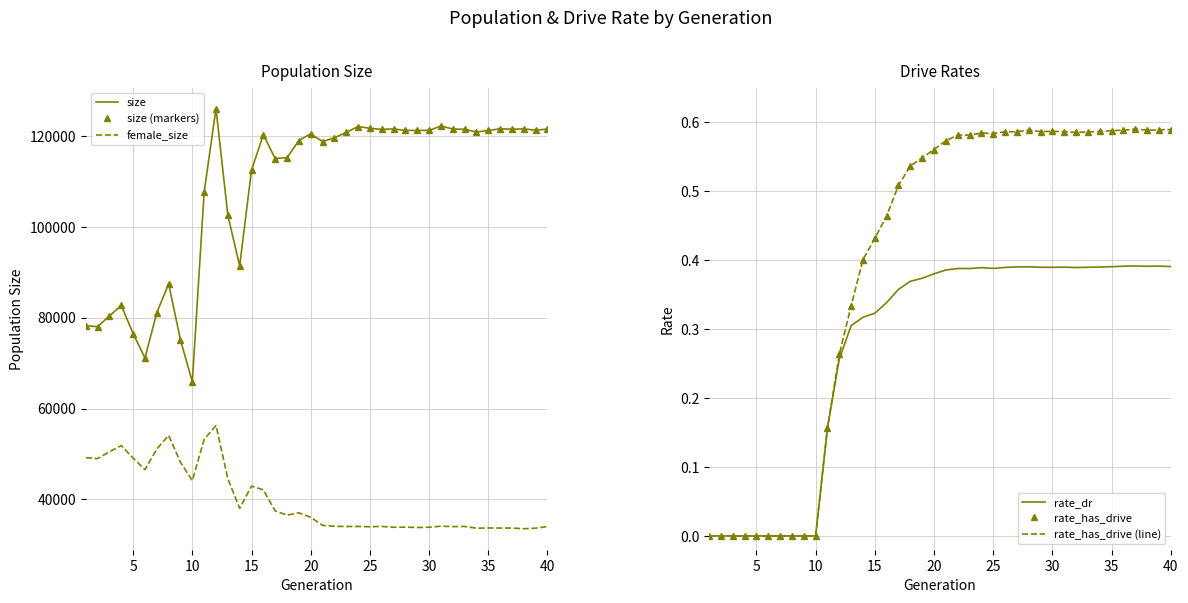

Which series has the largest total across all categories?

size